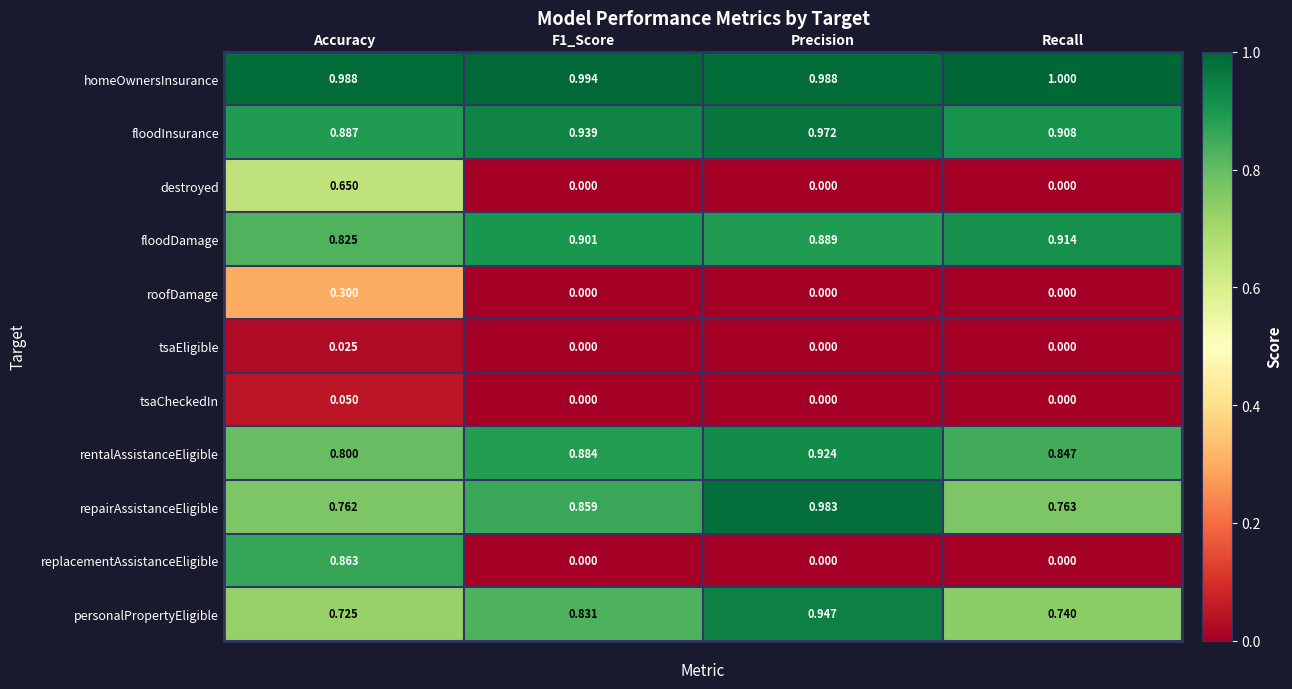

What is the greatest value displayed?

1.0